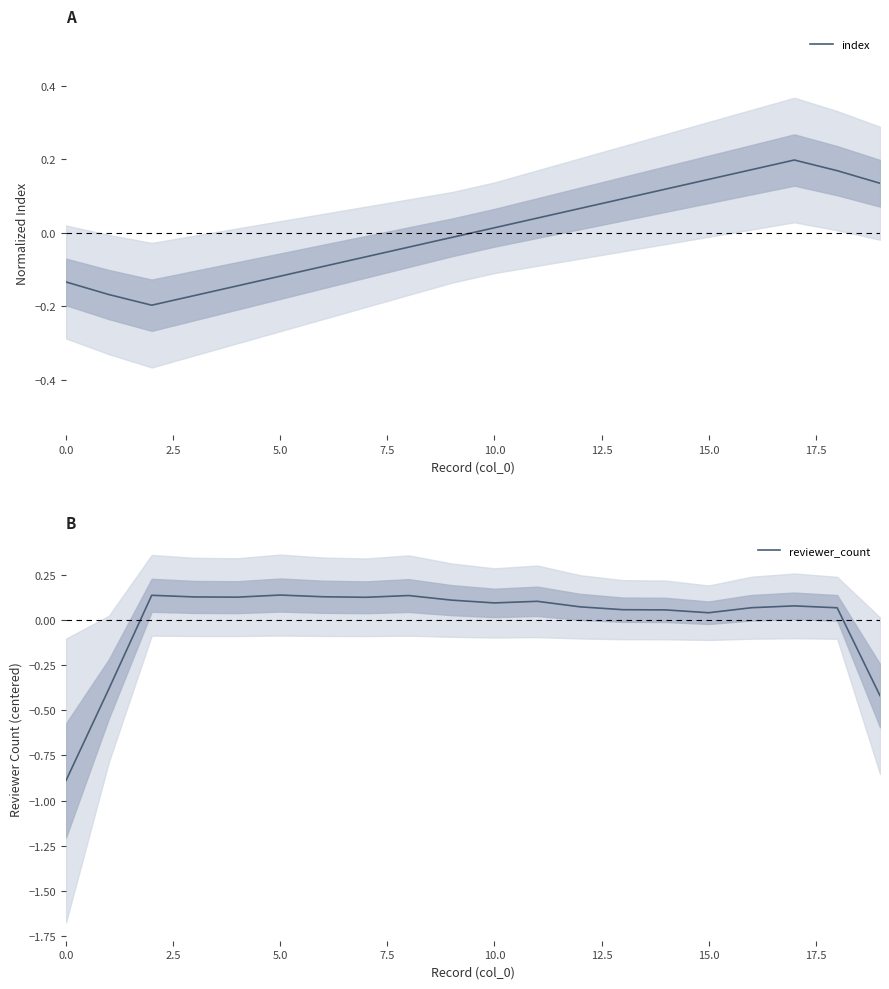

Between 17 and 18, which series saw the biggest shift?

index